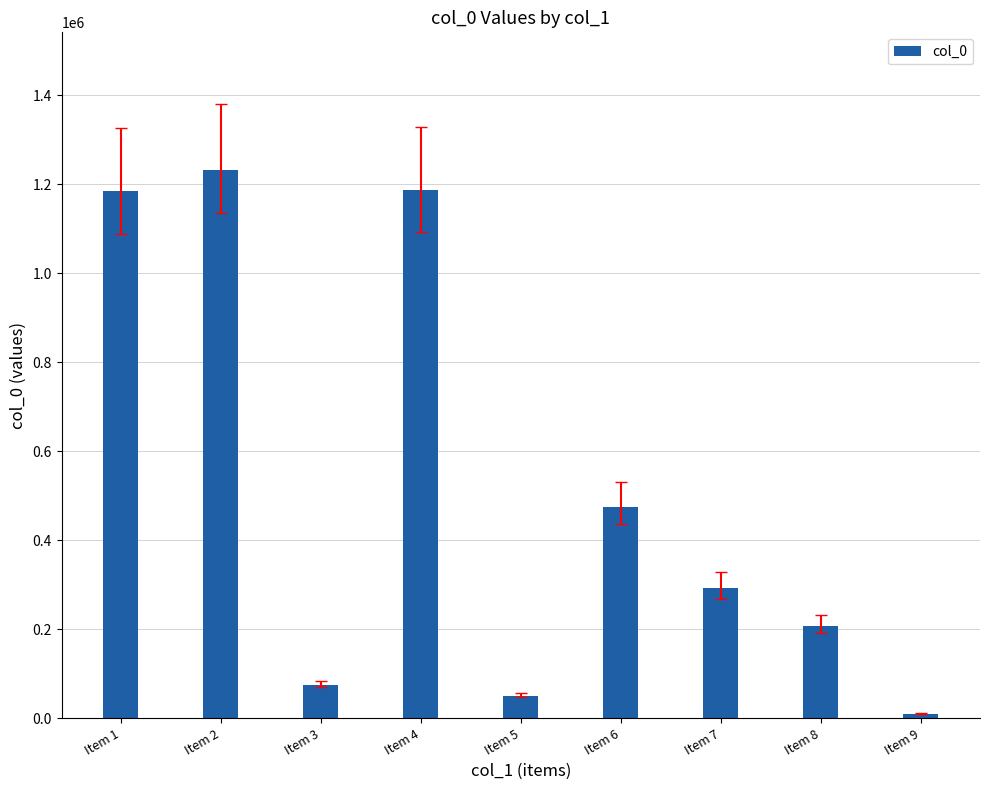

The value at Item 5 is 50872. True or false?

True